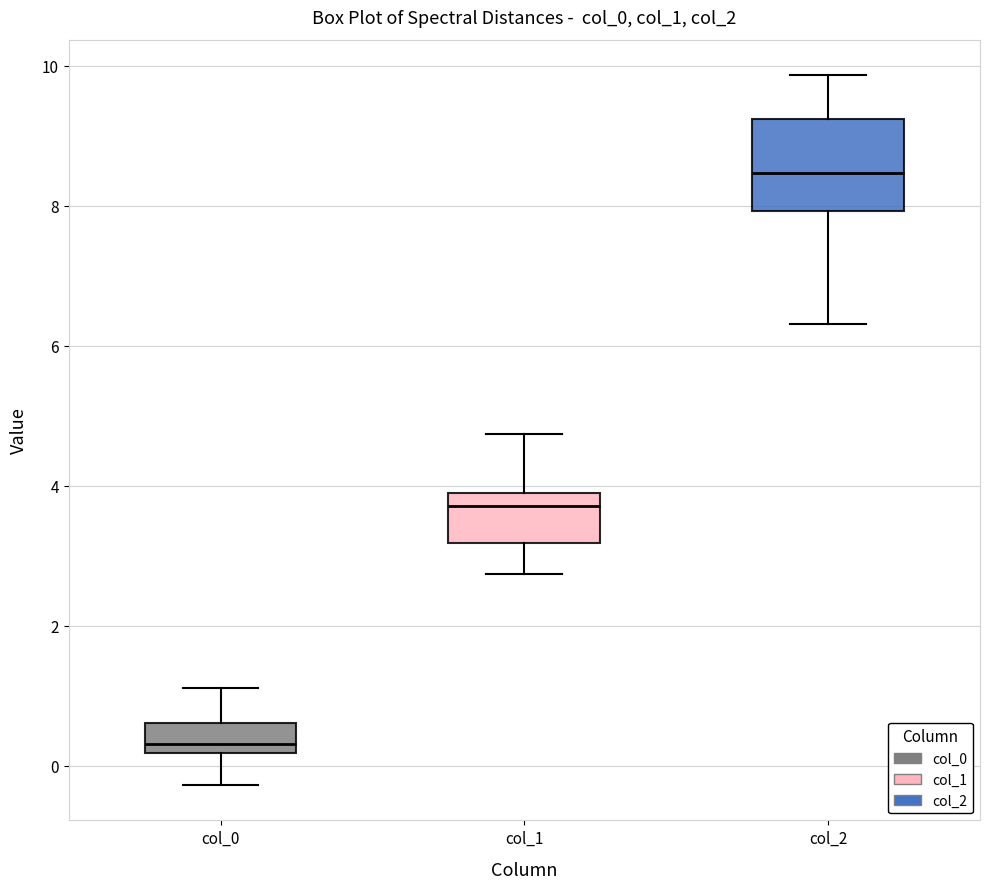

Which box has the lowest median line?

col_0